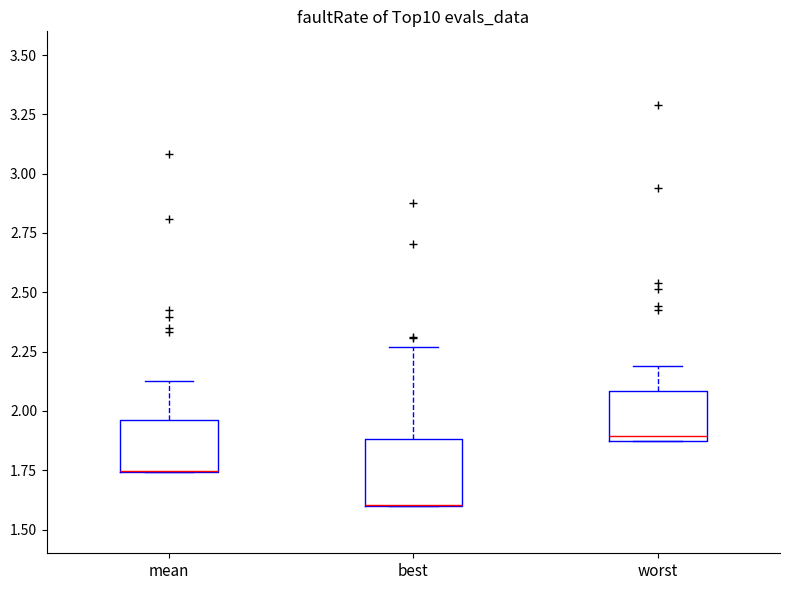

Reading left to right, read every box against the y-axis: the position of its median line, the range the box covers, and the ends of its whiskers. The values are not printed on the chart, so give them approximately, as read against the axis.

mean: median 1.75 (drawn on the box's lower edge), box 1.75 to 1.95, whiskers 1.75 to 2.15
best: median 1.60 (drawn on the box's lower edge), box 1.60 to 1.90, whiskers 1.60 to 2.25
worst: median 1.90 (just above the box's lower edge), box 1.90 to 2.10, whiskers 1.85 to 2.20